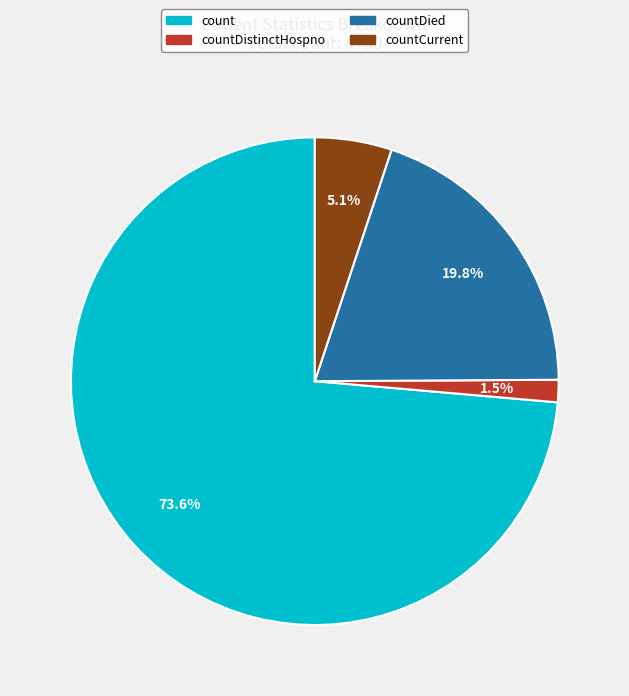

Does any single category account for the majority?

Yes